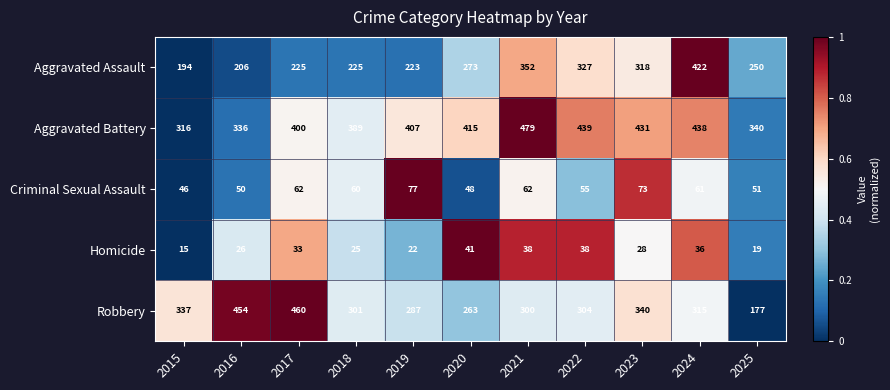

What is the smallest value displayed?

15